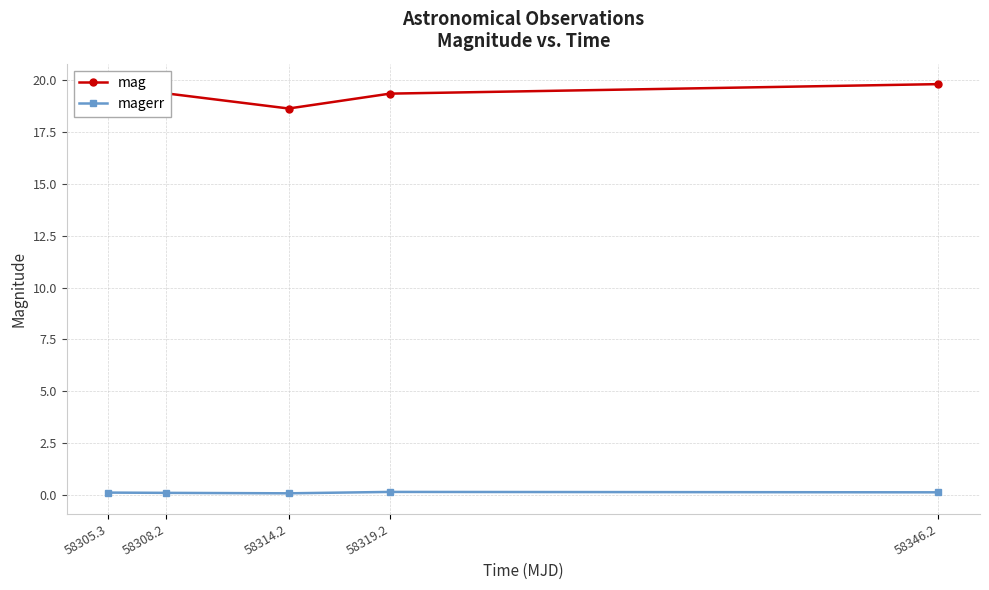

Count the number of data series in this chart.

2